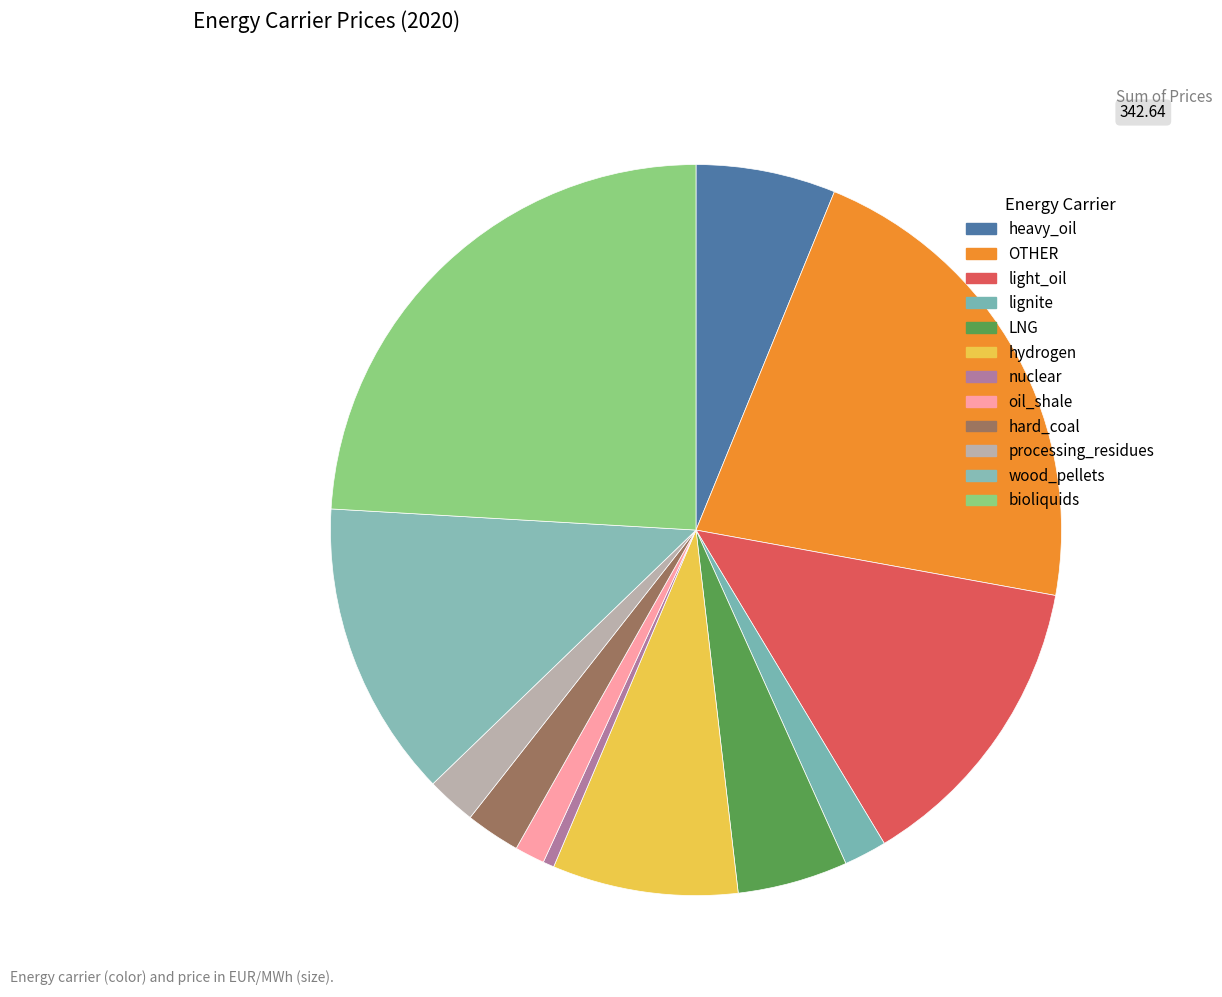

How many segments does this pie chart have?

12